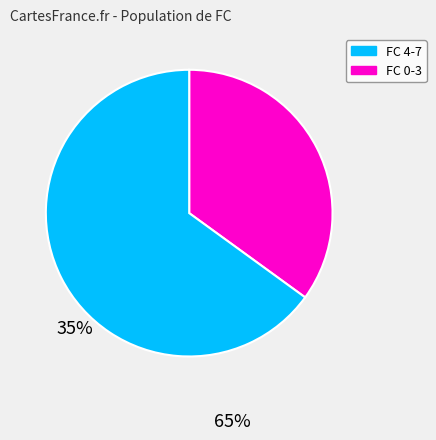

Is FC 4-7 the majority of the pie?

No